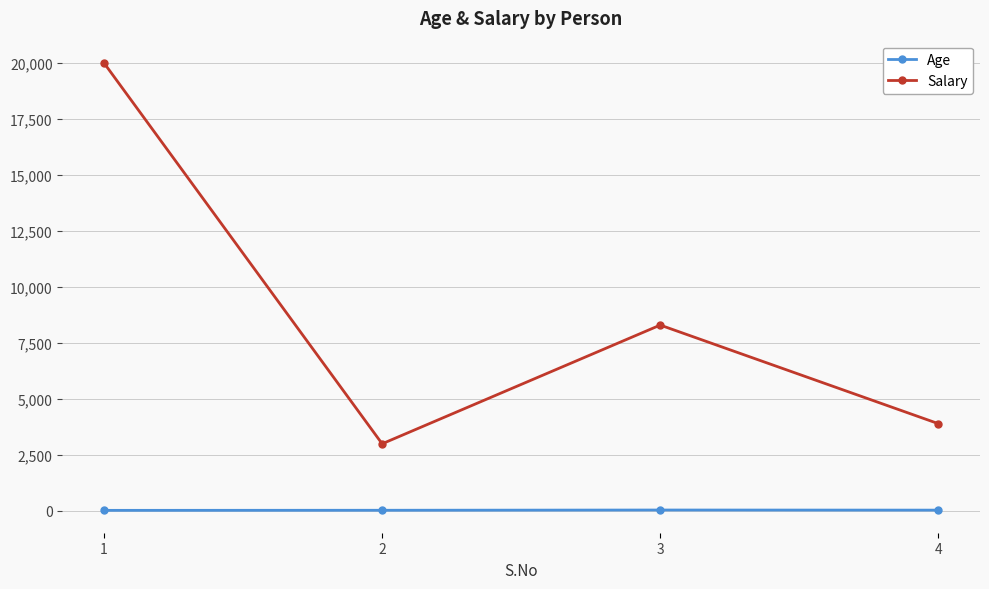

Which series has the largest total across all categories?

Salary